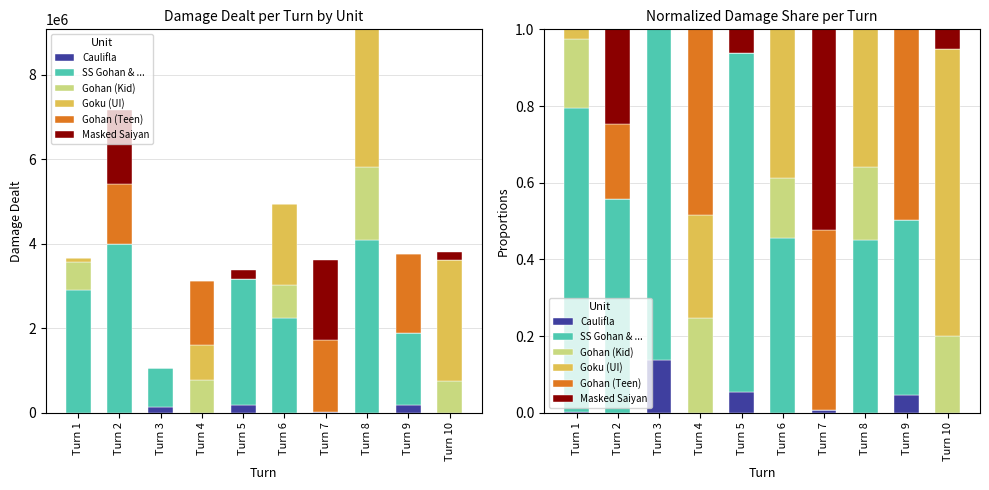

Is it true that SS Gohan & ... equals 0.0 at Turn 4?

True